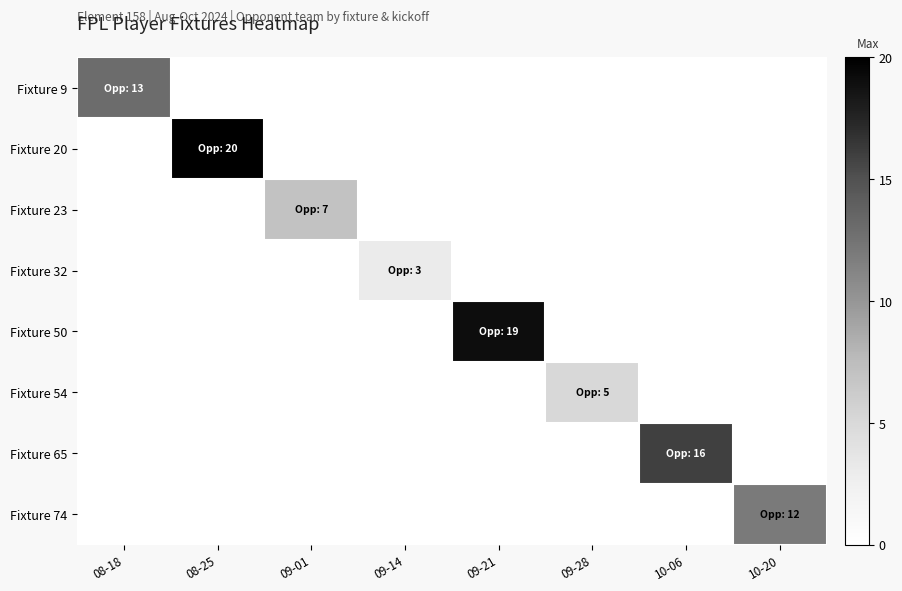

Reading left to right, transcribe all the data shown in this chart.

Fixture 9: 08-18=13	08-25=0	09-01=0	09-14=0	09-21=0	09-28=0	10-06=0	10-20=0
Fixture 20: 08-18=0	08-25=20	09-01=0	09-14=0	09-21=0	09-28=0	10-06=0	10-20=0
Fixture 23: 08-18=0	08-25=0	09-01=7	09-14=0	09-21=0	09-28=0	10-06=0	10-20=0
Fixture 32: 08-18=0	08-25=0	09-01=0	09-14=3	09-21=0	09-28=0	10-06=0	10-20=0
Fixture 50: 08-18=0	08-25=0	09-01=0	09-14=0	09-21=19	09-28=0	10-06=0	10-20=0
Fixture 54: 08-18=0	08-25=0	09-01=0	09-14=0	09-21=0	09-28=5	10-06=0	10-20=0
Fixture 65: 08-18=0	08-25=0	09-01=0	09-14=0	09-21=0	09-28=0	10-06=16	10-20=0
Fixture 74: 08-18=0	08-25=0	09-01=0	09-14=0	09-21=0	09-28=0	10-06=0	10-20=12